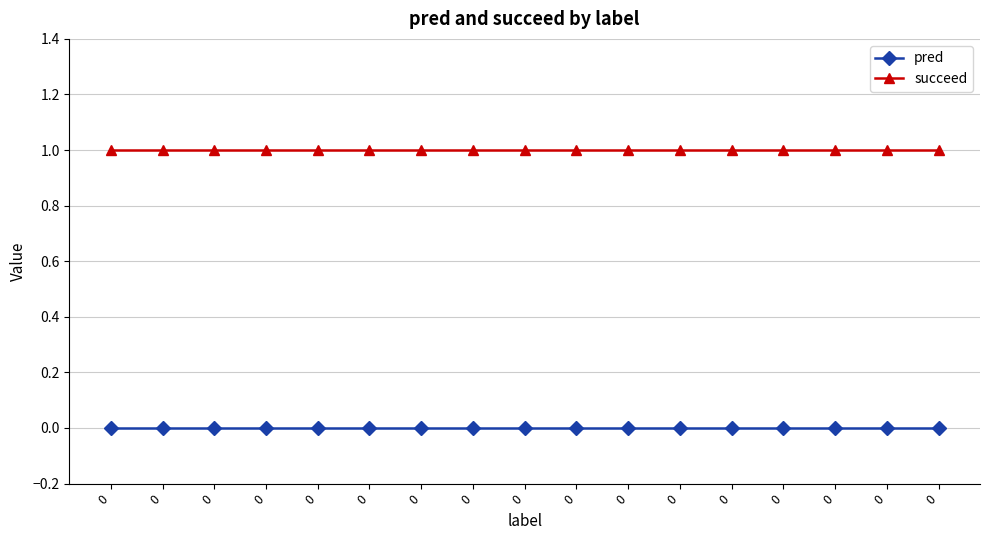

At how many categories does at least one series exceed 0?

17